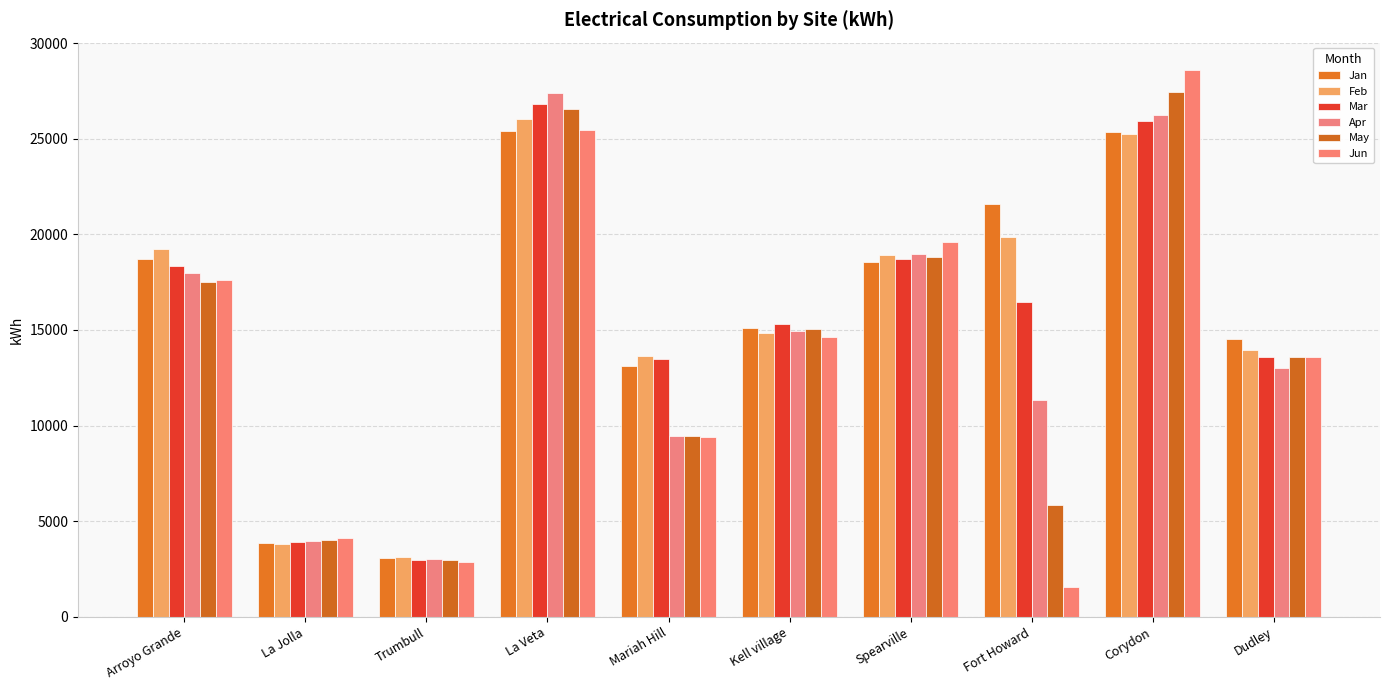

What is the average value of the Jun series?

13746.2